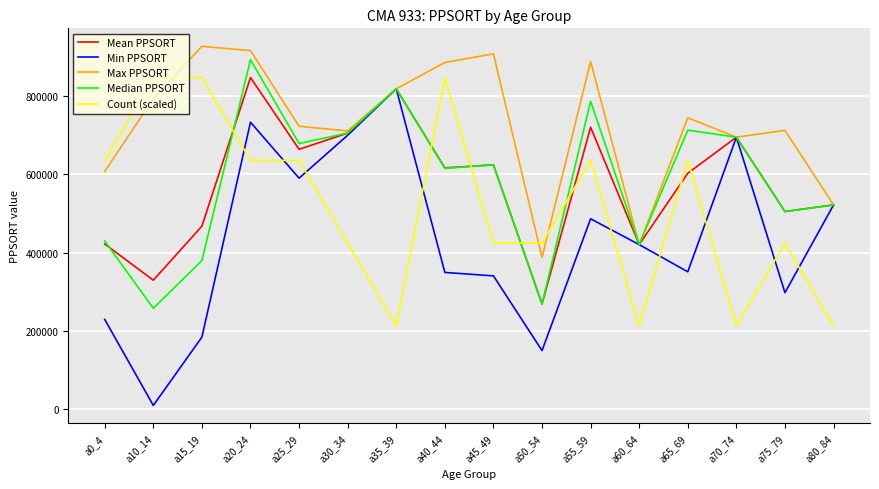

Rank the series at a15_19 from highest to lowest value.

Max PPSORT, Count (scaled), Mean PPSORT, Median PPSORT, Min PPSORT